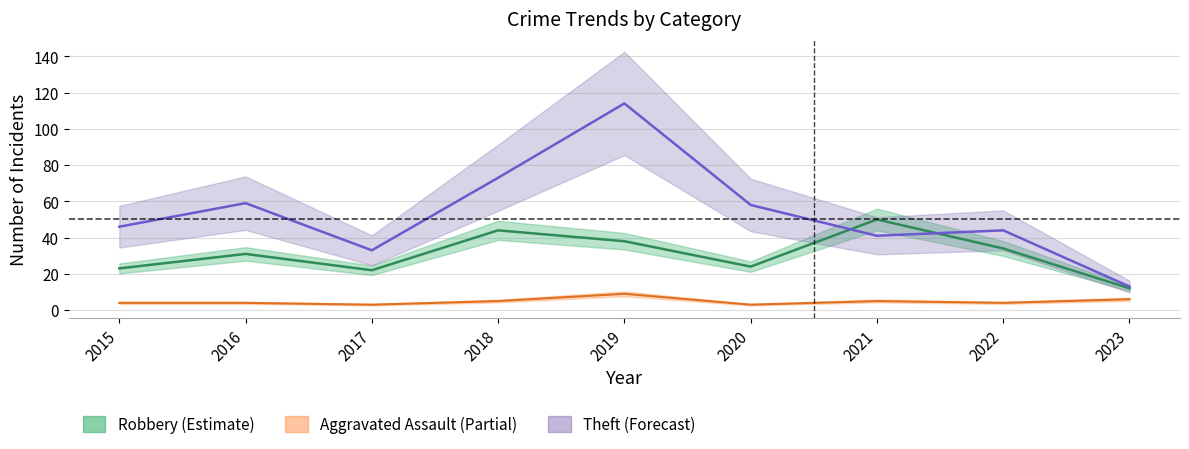

What are all the series names shown in the legend?

Aggravated Assault, Robbery, Theft